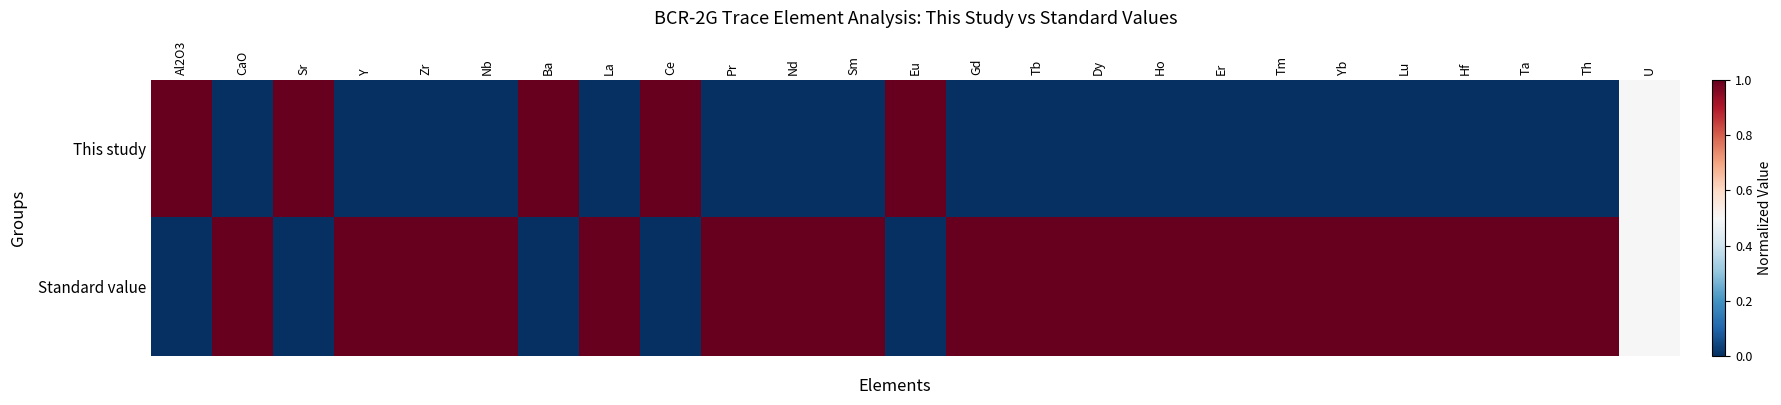

What is the spread (max minus min) of values at Sm?

1.0